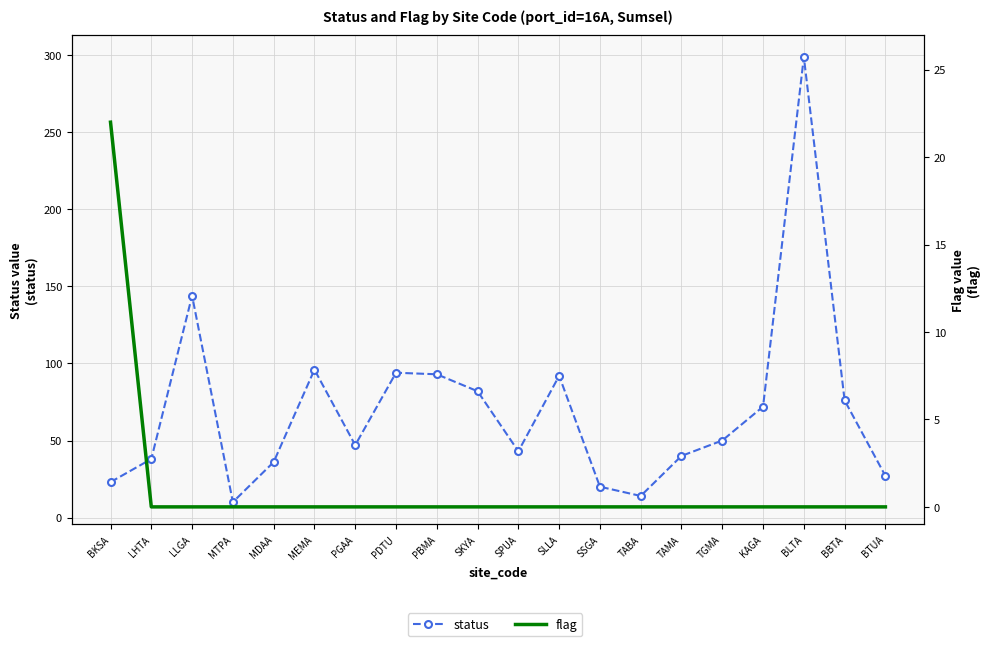

The status series shows 62 at SPUA. True or false?

False